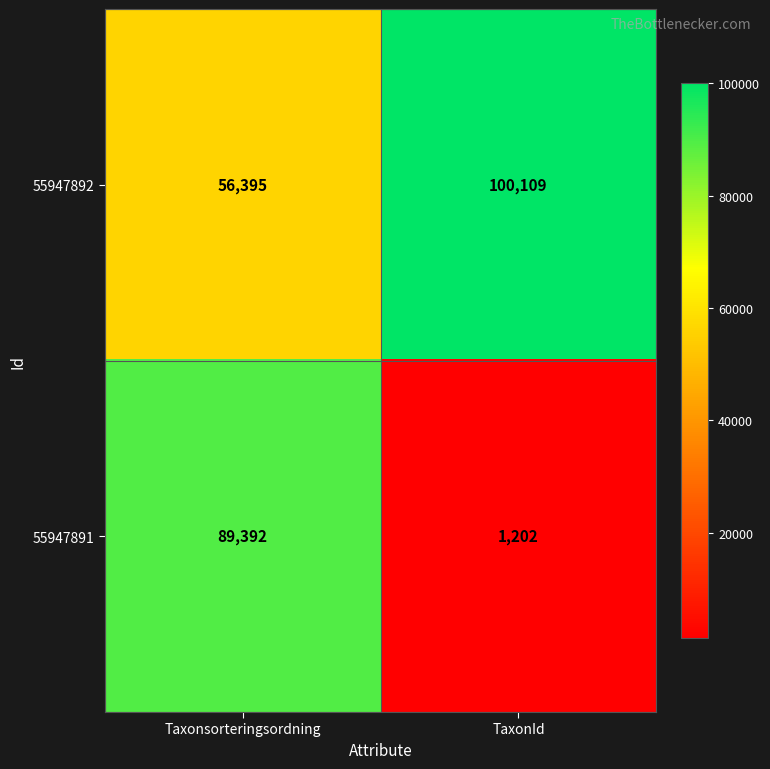

Which series has the largest total across all categories?

55947892